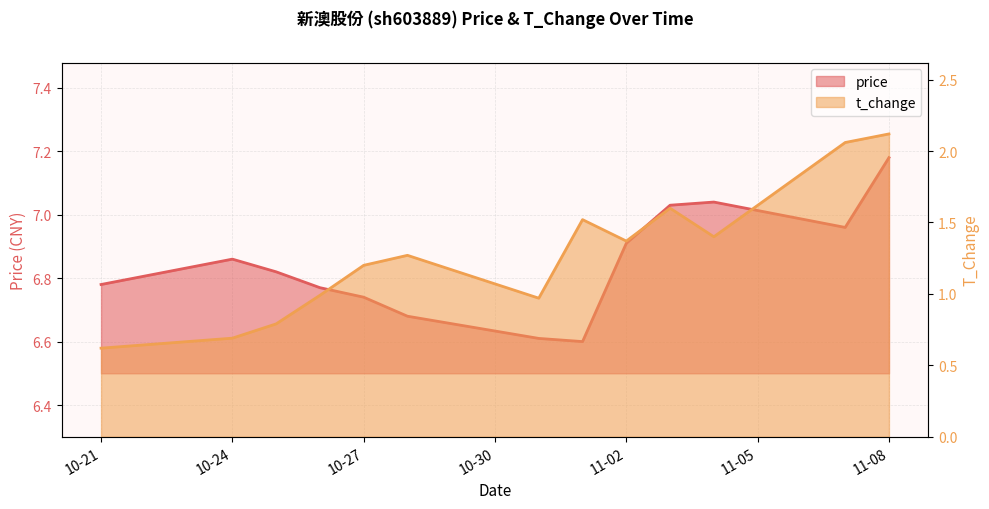

Between 10-24 and 10-27, which is larger?

10-24